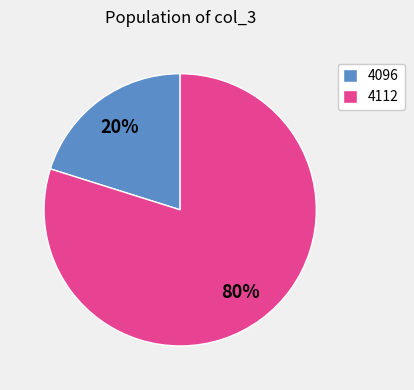

To the nearest percent, what is the average slice percentage?

50%